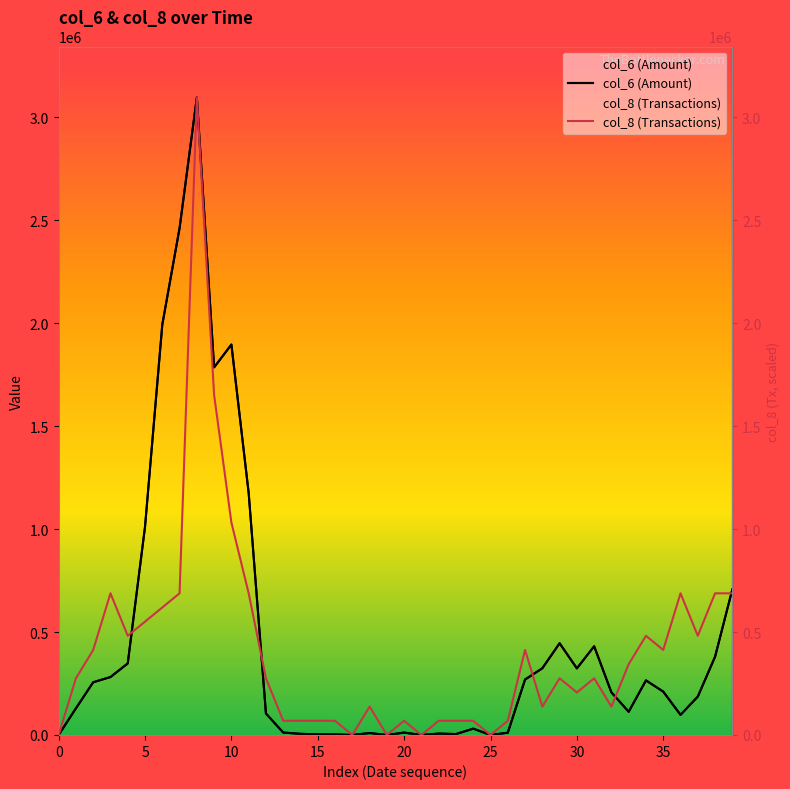

How many interior local valleys does the col_6 (Amount) series have?

9